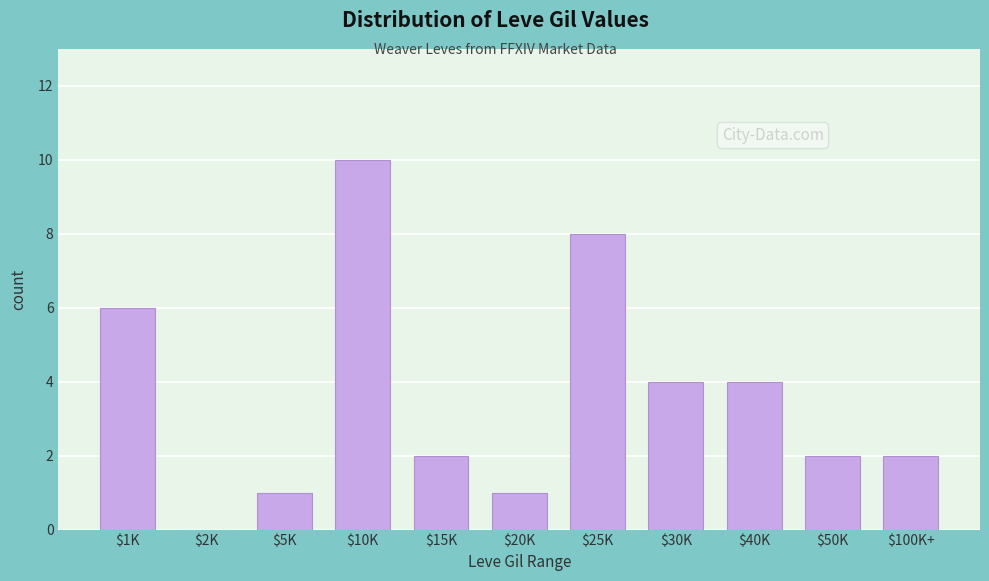

Which label corresponds to the largest value in the chart?

$10K